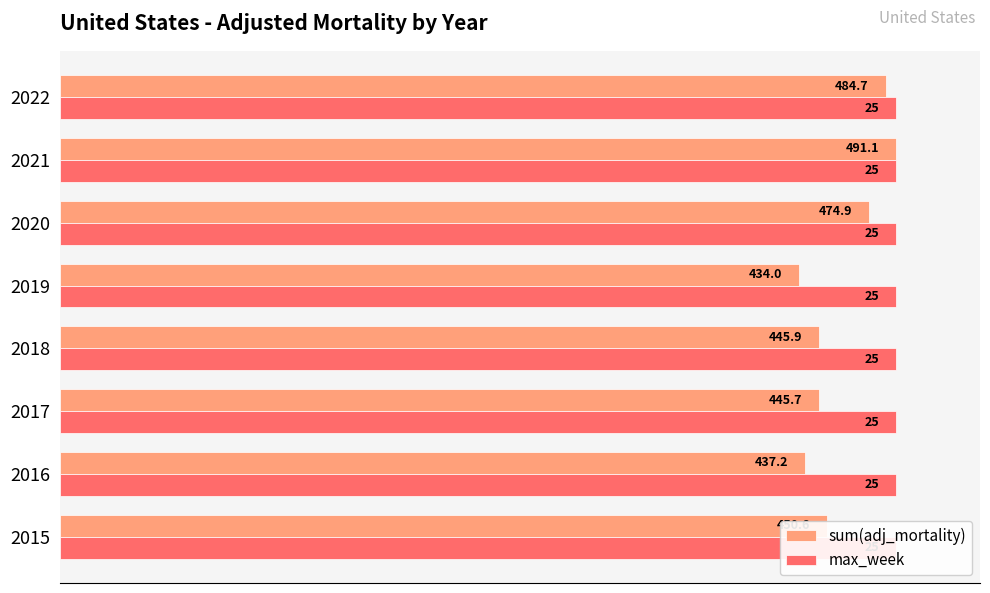

Which series changed the most between 60 and 80?

sum(adj_mortality)